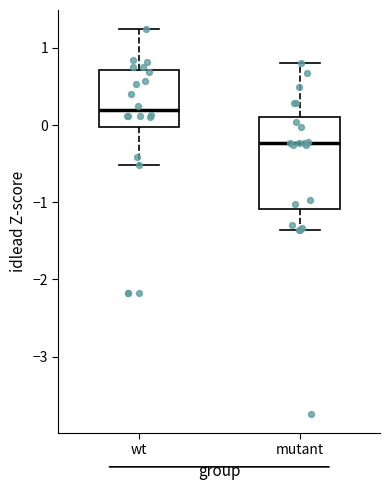

Reading left to right, read every box against the y-axis: the position of its median line, the range the box covers, and the ends of its whiskers. The values are not printed on the chart, so give them approximately, as read against the axis.

wt: median 0.2, box 0.0 to 0.7, whiskers -0.5 to 1.2
mutant: median -0.2, box -1.1 to 0.1, whiskers -1.4 to 0.8